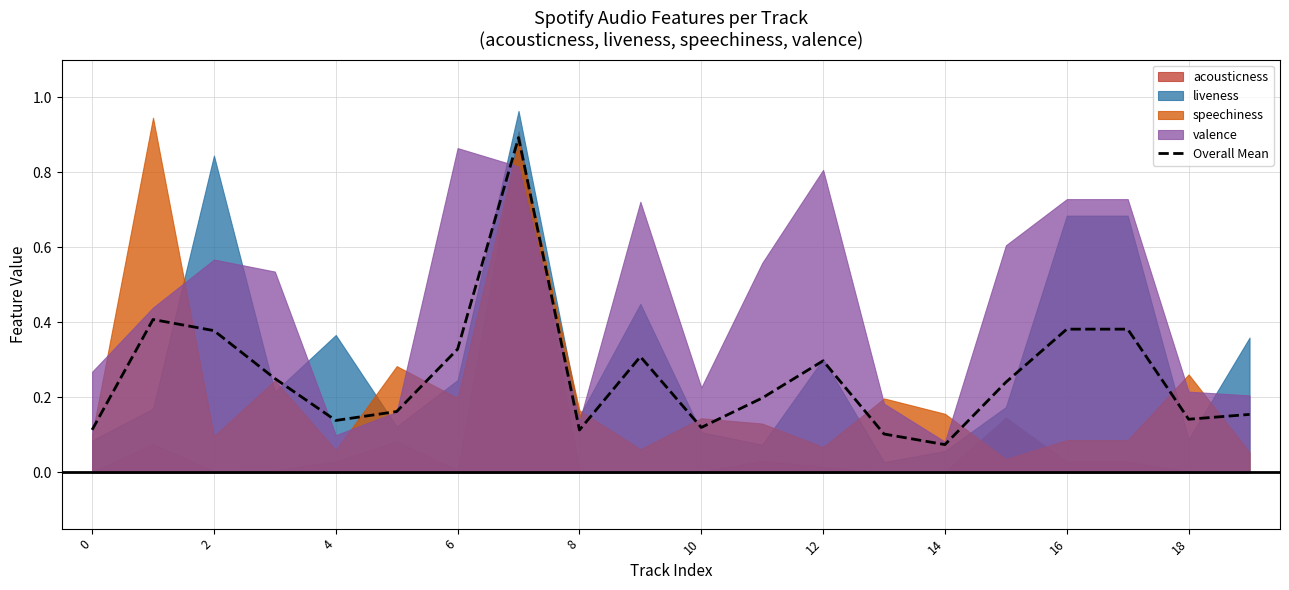

Where is Overall Mean nearest to the value 0?

14